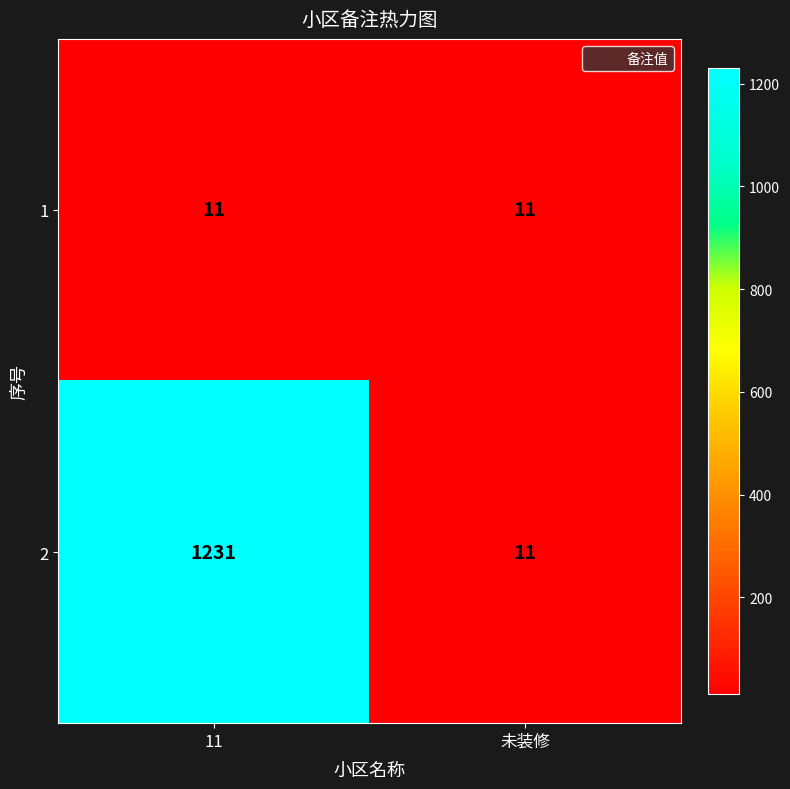

Which series has the widest spread of values?

2